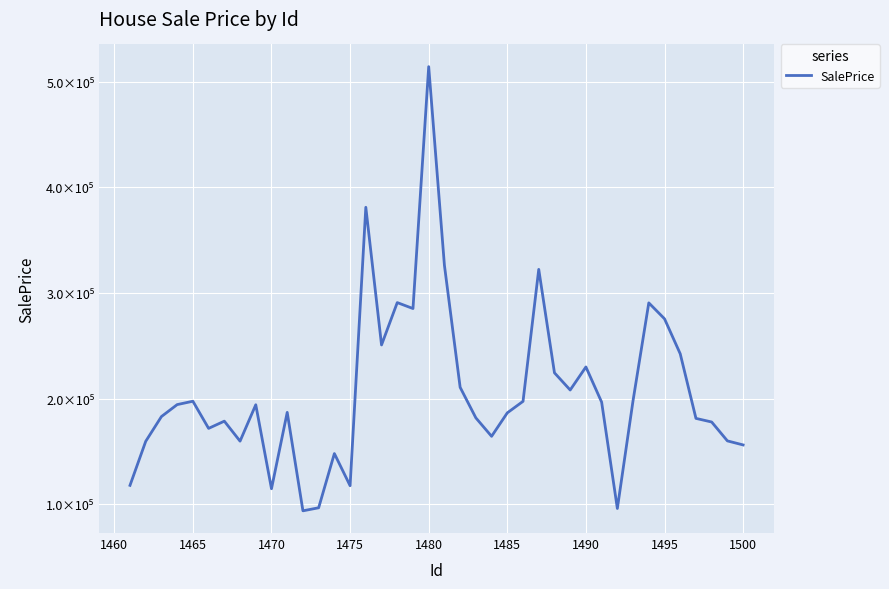

Does the chart display data point markers on the line(s)?

No